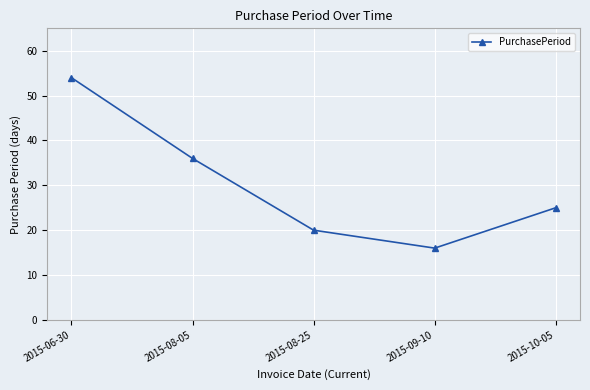

What is the change in value from 2015-08-25 to 2015-10-05?

+5